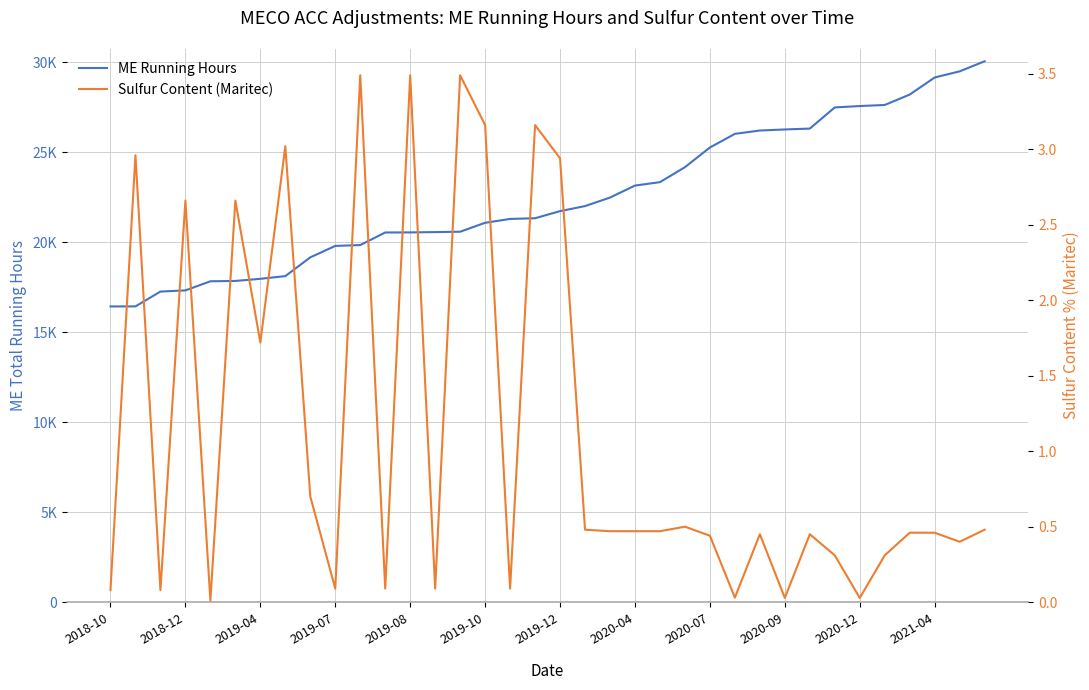

Which series changed the most between 2019-10 and 27?

ME Running Hours